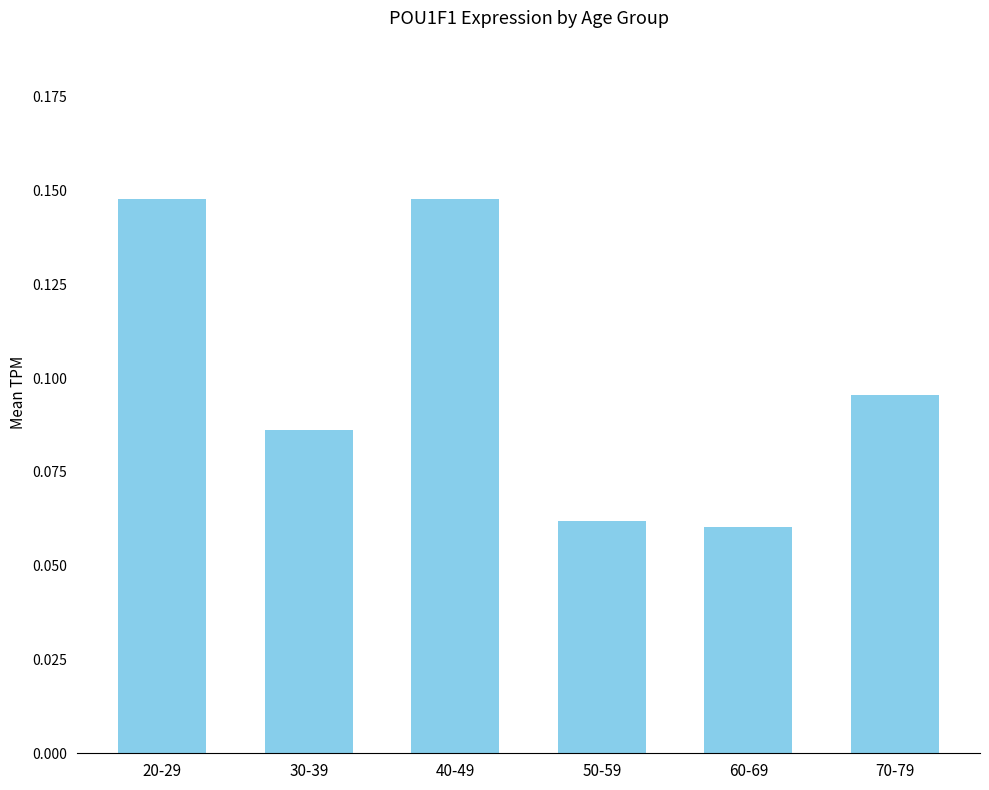

The value at 70-79 is 0.2. True or false?

False